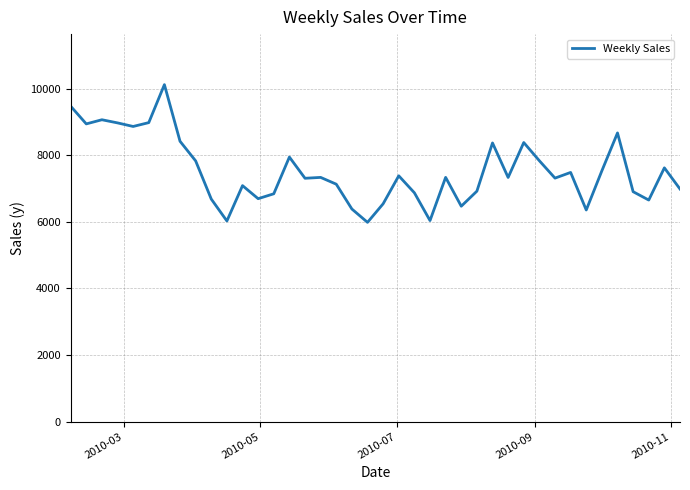

What is the smallest value displayed?

5986.4